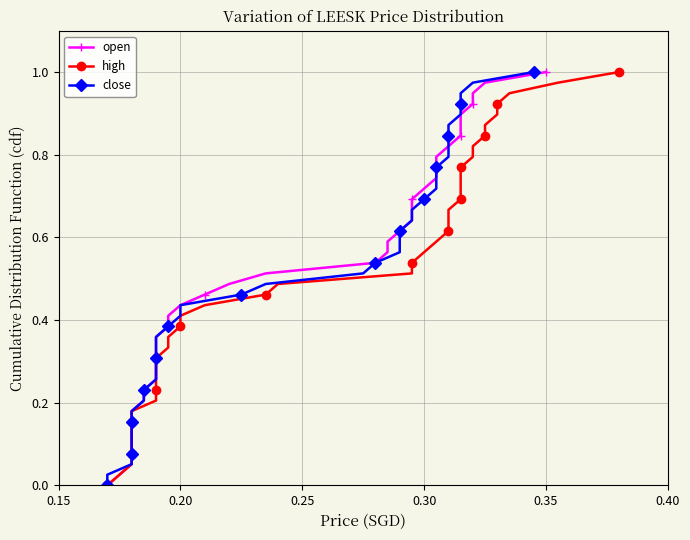

How many lines are shown in the chart?

3